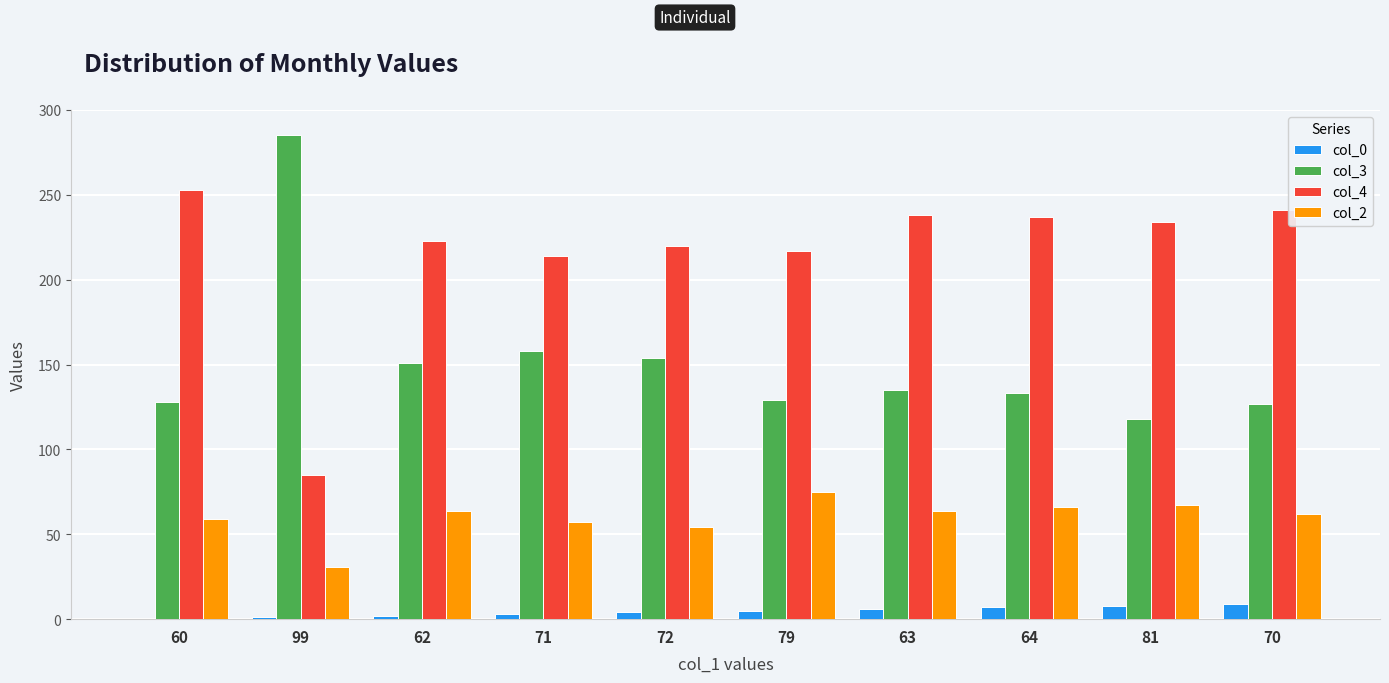

What are all the series names shown in the legend?

col_0, col_3, col_4, col_2